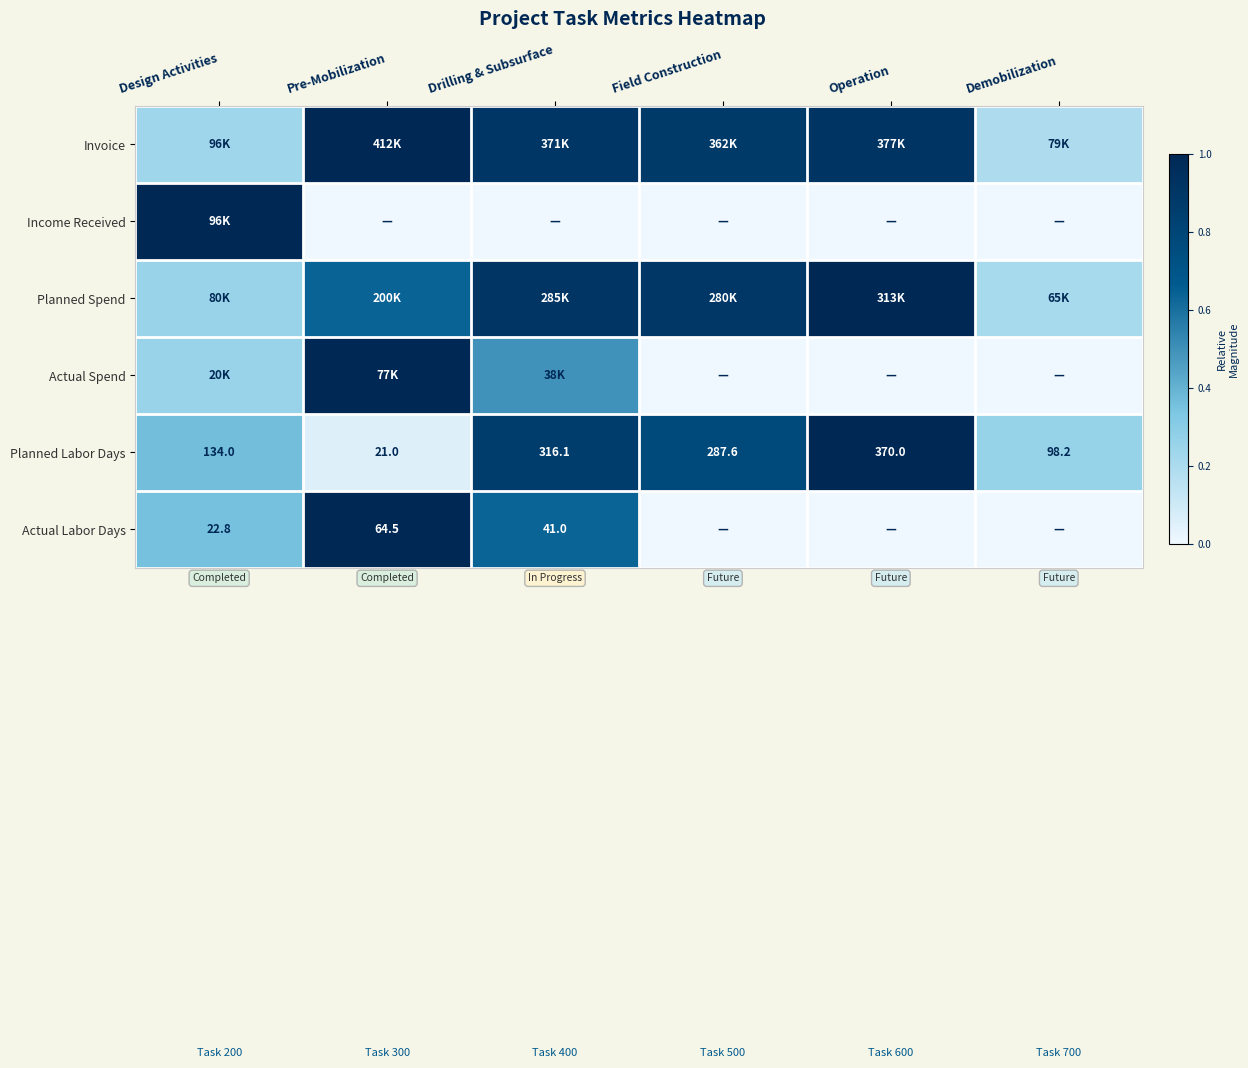

The Planned Labor Days series shows 0.6 at Design Activities. True or false?

False